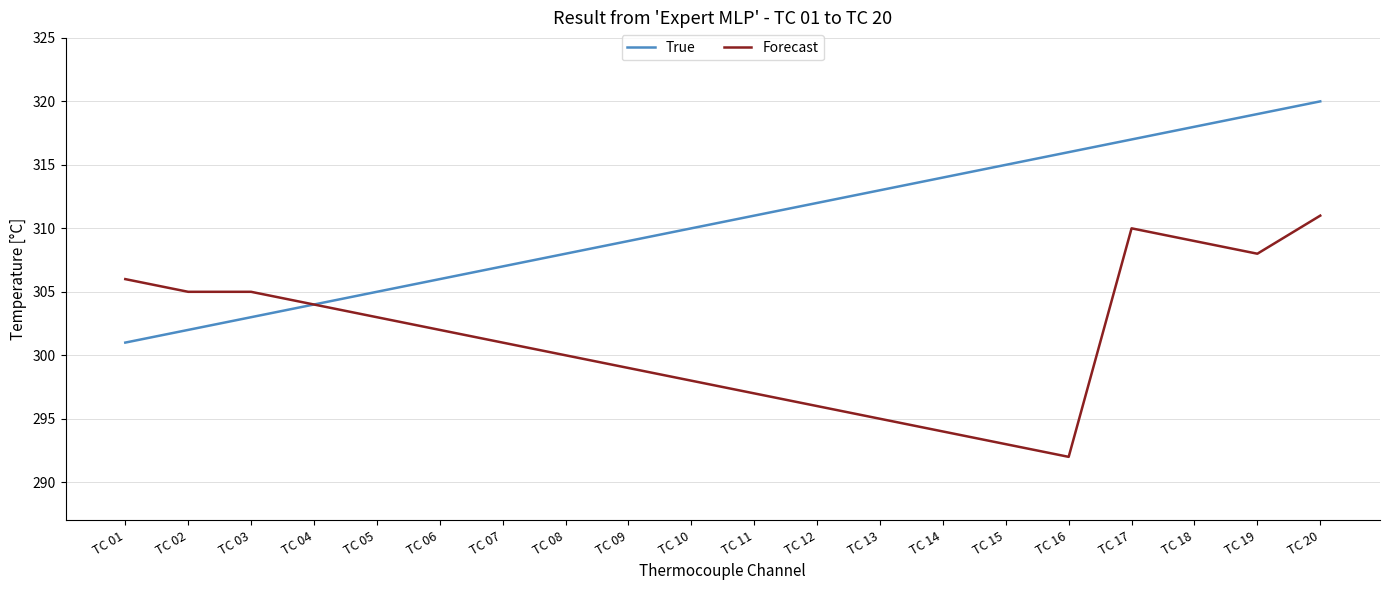

Which series has the largest total across all categories?

True